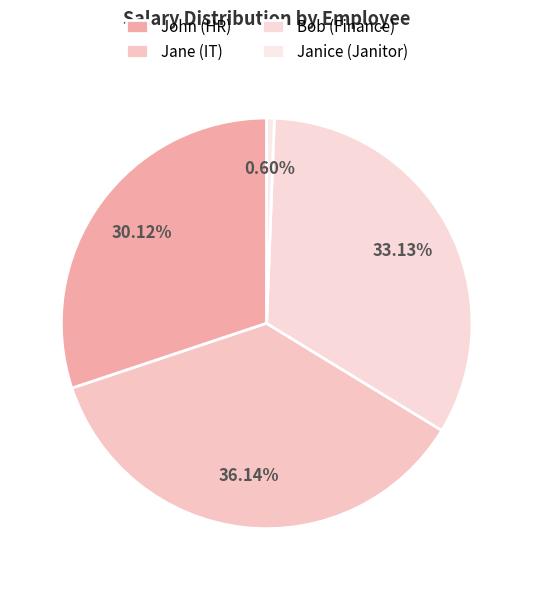

How much of the chart is everything except Bob (Finance)?

66.9%